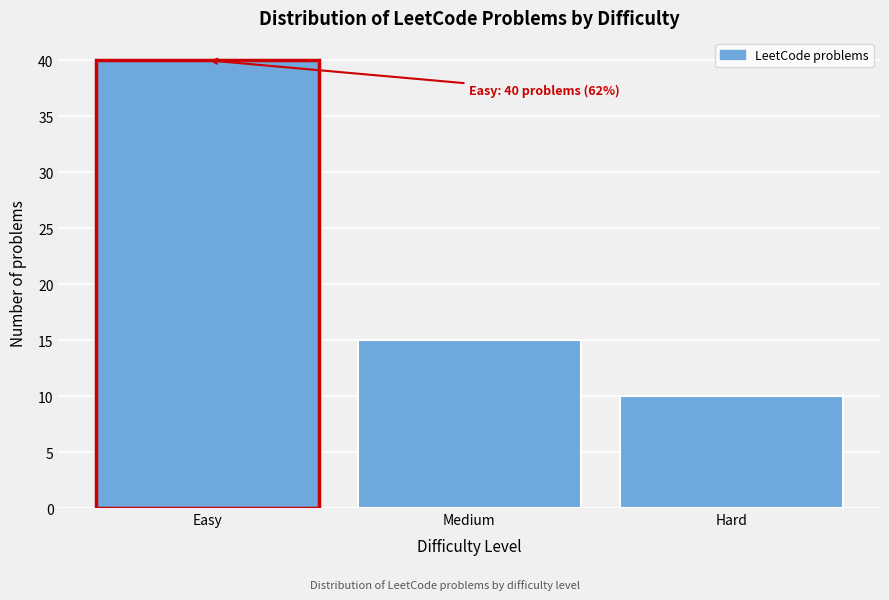

Reading left to right, extract all data points from this chart.

40	15	10